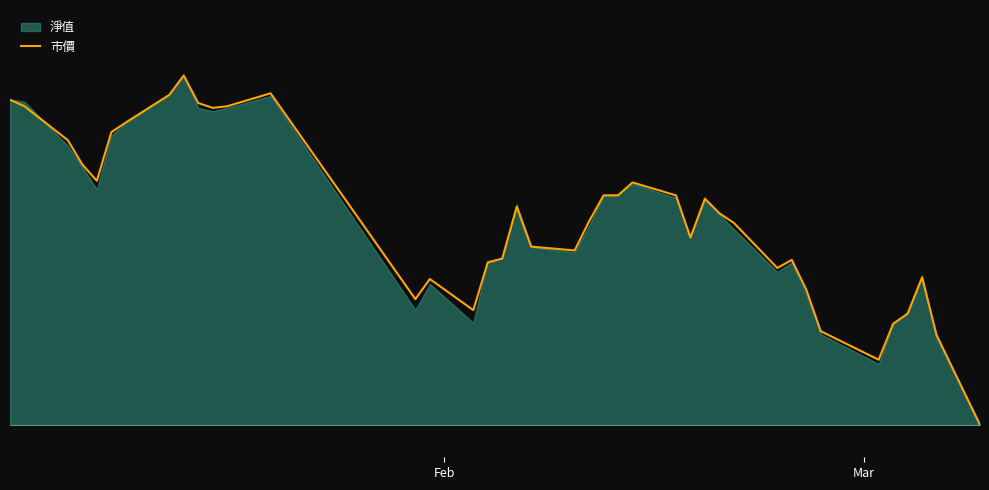

What is the difference between the maximum and minimum values?

10.8